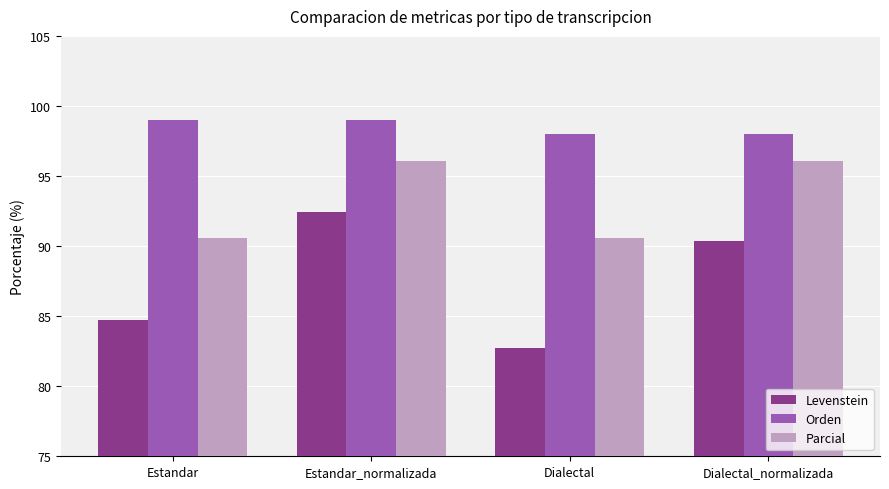

What is the spread (max minus min) of values at Estandar_normalizada?

6.6